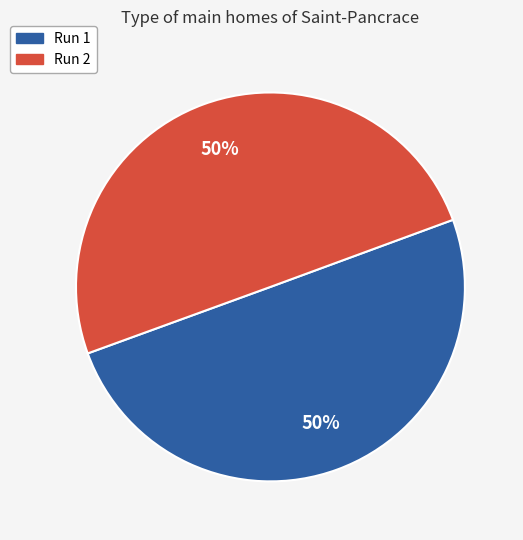

To the nearest percent, what percentage of the pie is Run 1?

50%